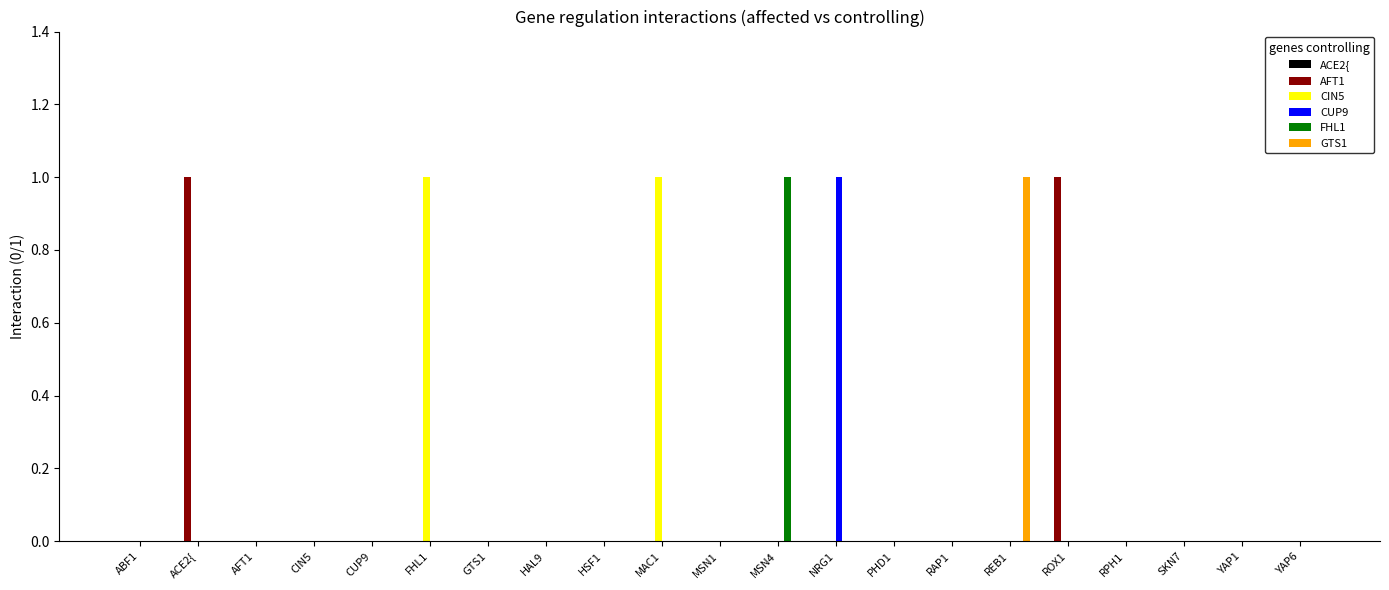

Between GTS1 and NRG1, which series saw the biggest shift?

CUP9